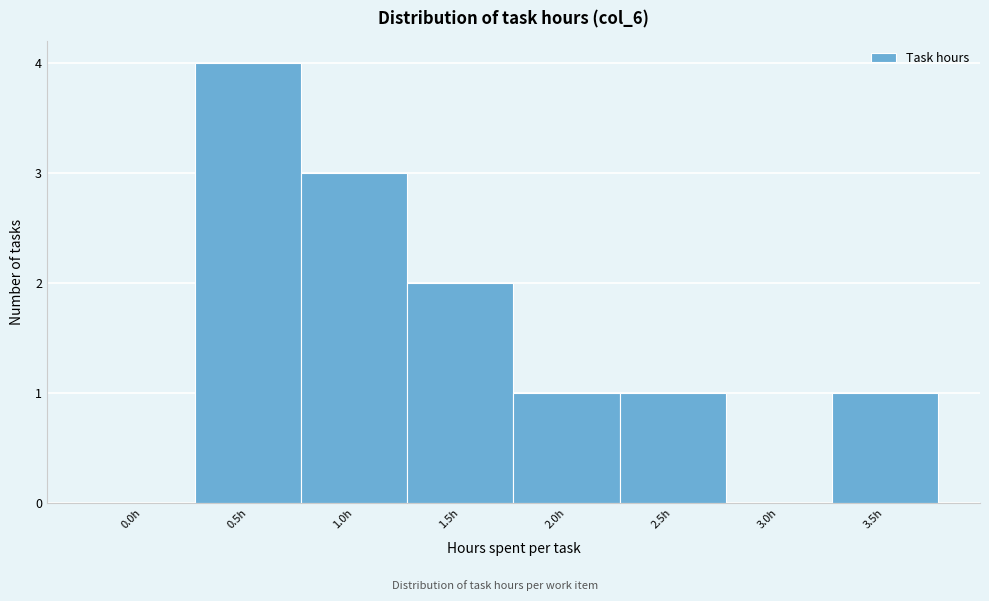

Reading left to right, transcribe all the data shown in this chart.

0.0h=0	0.5h=4	1.0h=3	1.5h=2	2.0h=1	2.5h=1	3.0h=0	3.5h=1